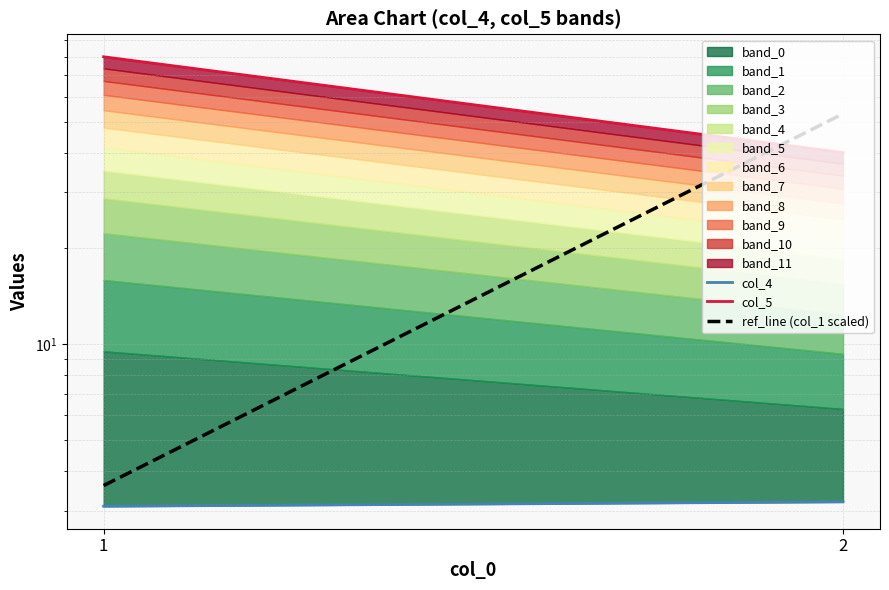

Does the chart display data point markers on the line(s)?

No